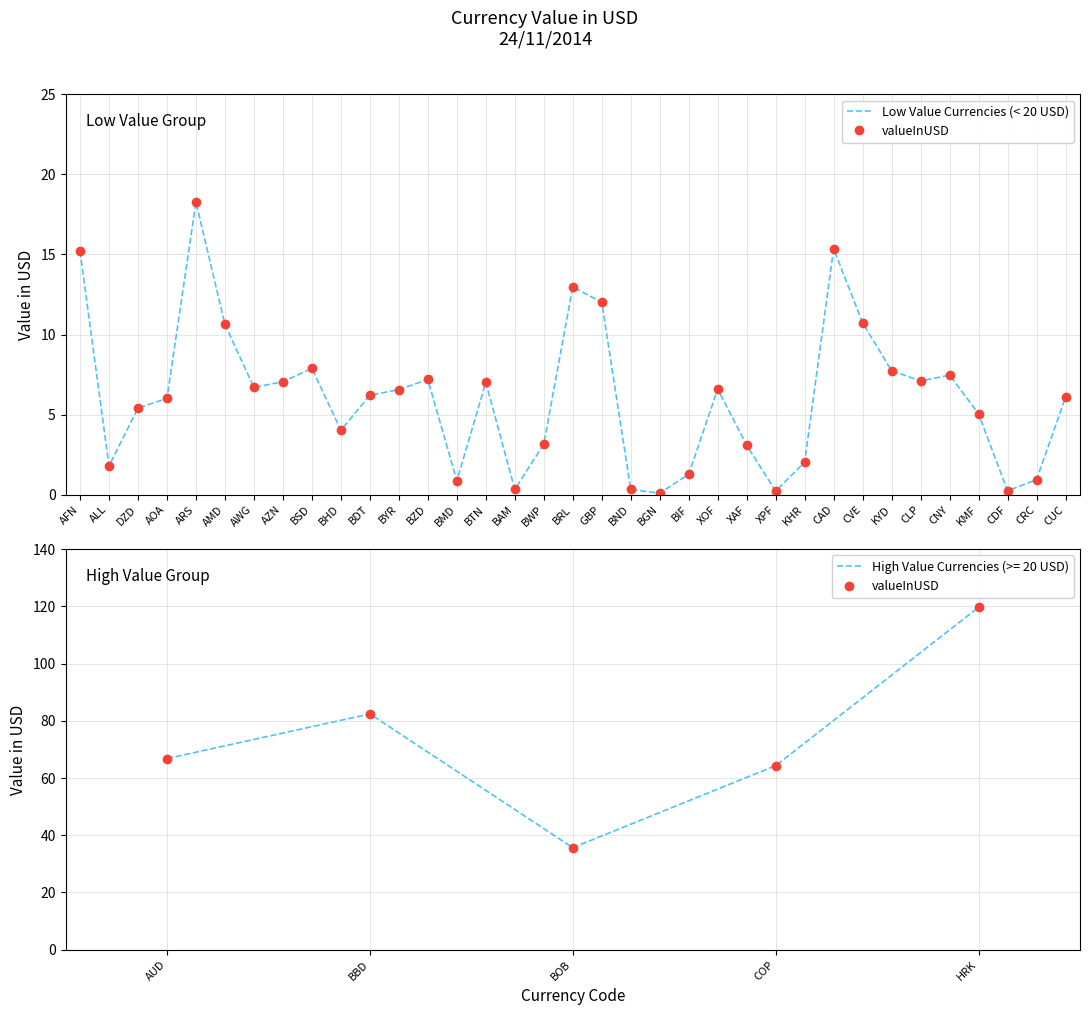

At which label does the data first exceed 6?

AFN